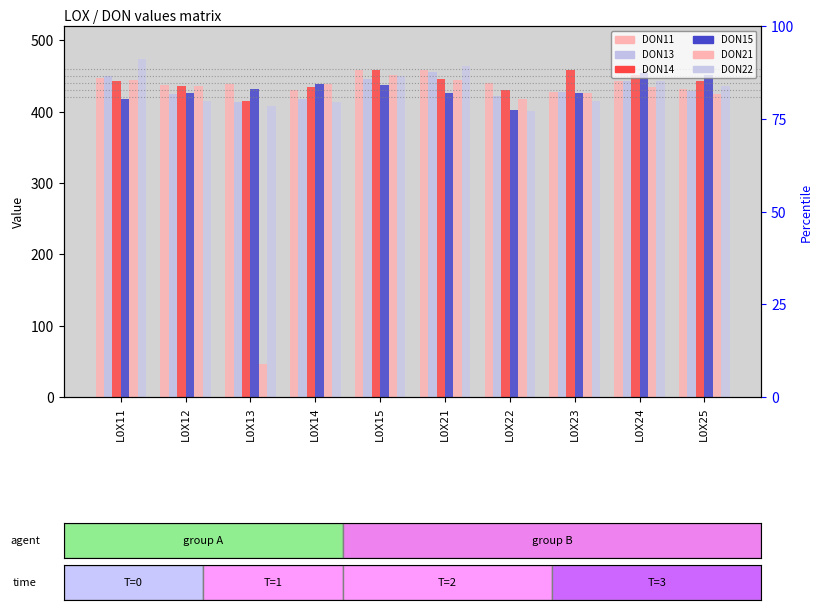

What is the value of the DON21 bar at the 9th from the left?

434.4